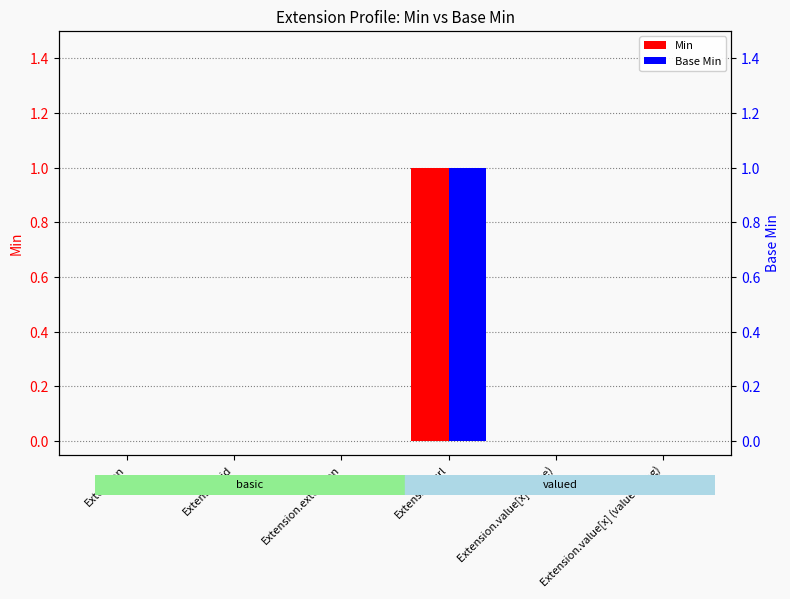

Which series has the largest range (max minus min)?

Min